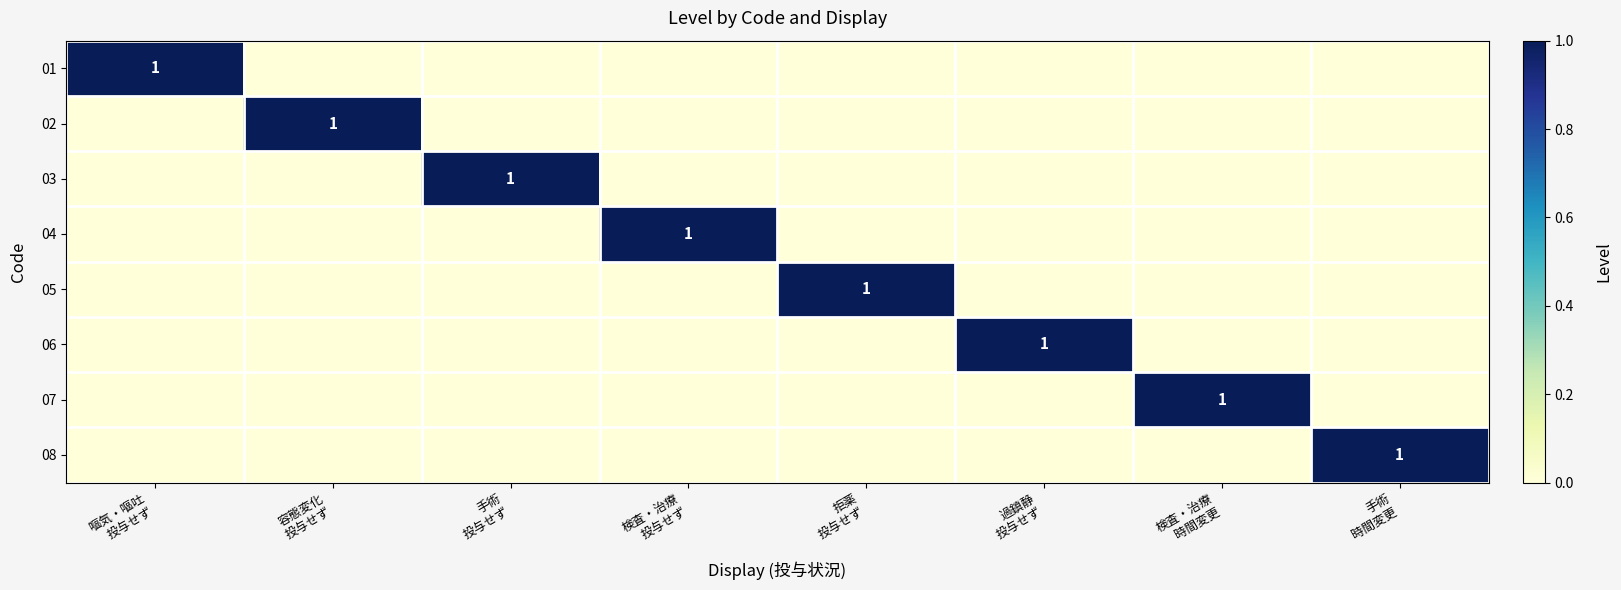

Which series has the widest spread of values?

01